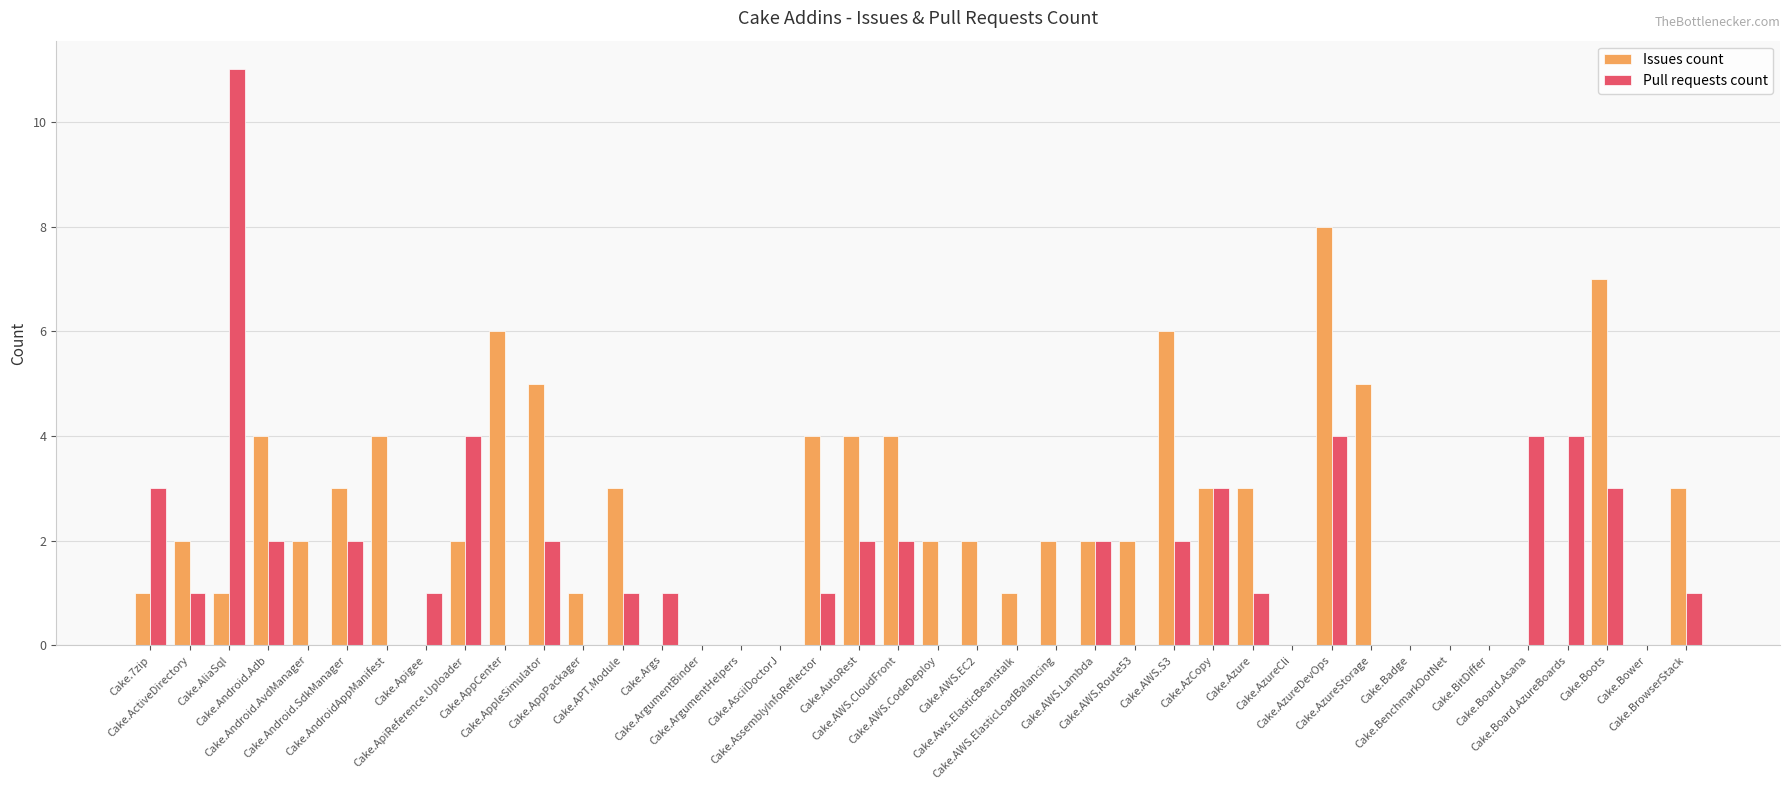

The value of Pull requests count at Cake.BrowserStack is 0. True or false?

False